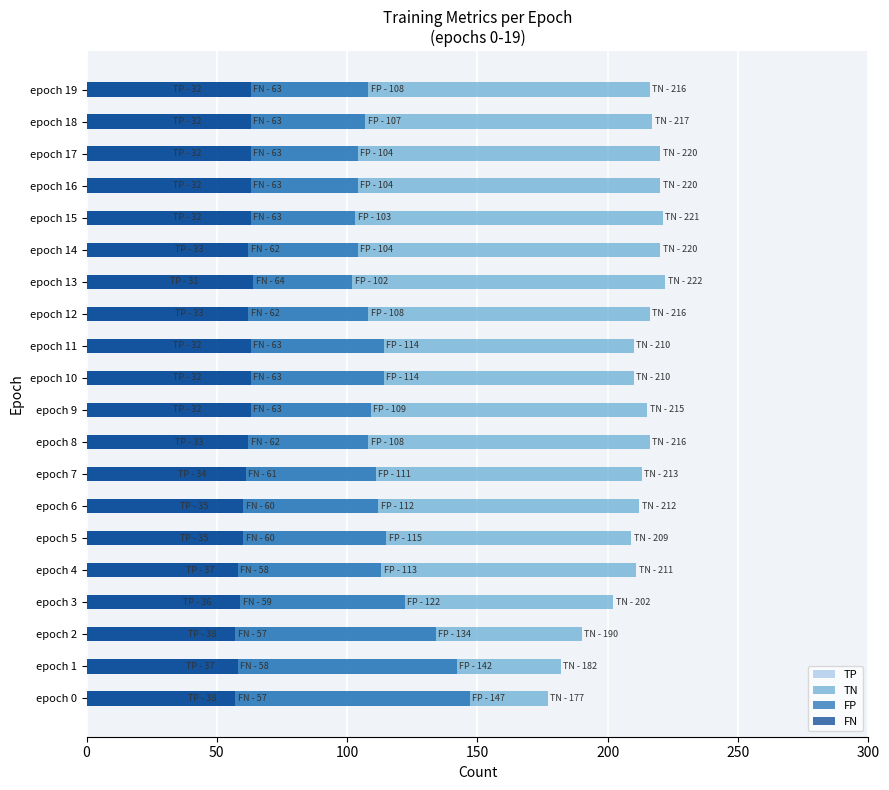

What is the difference between the highest and lowest values at epoch 17?

188